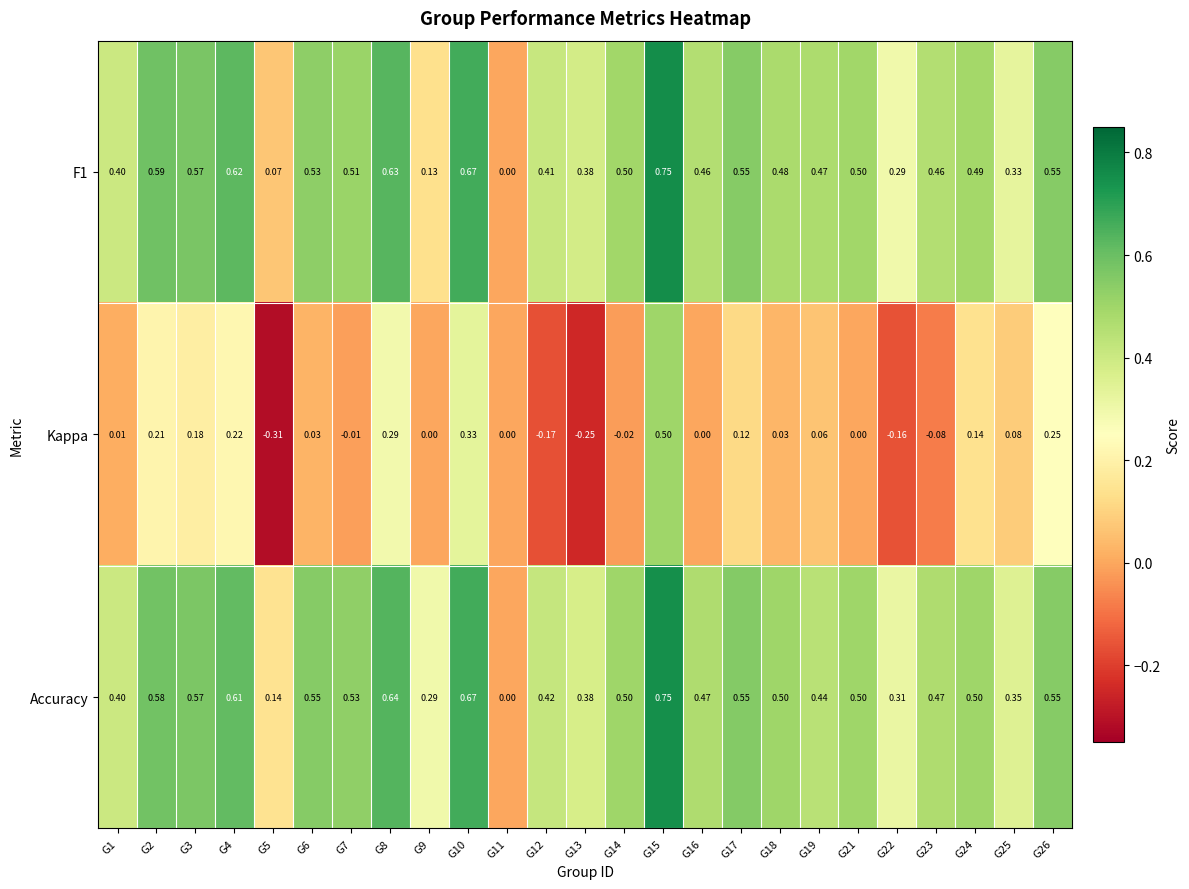

Which series has the largest total across all categories?

Accuracy